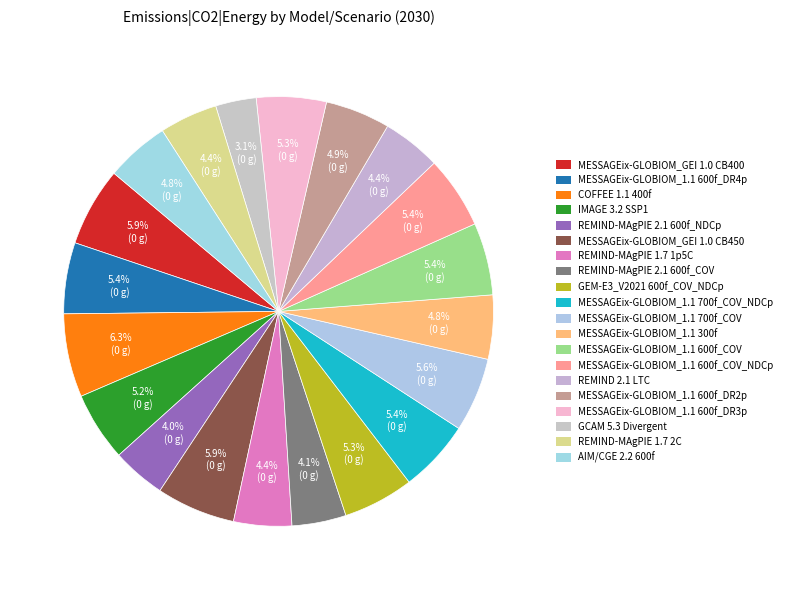

Count the number of slices in the pie.

20